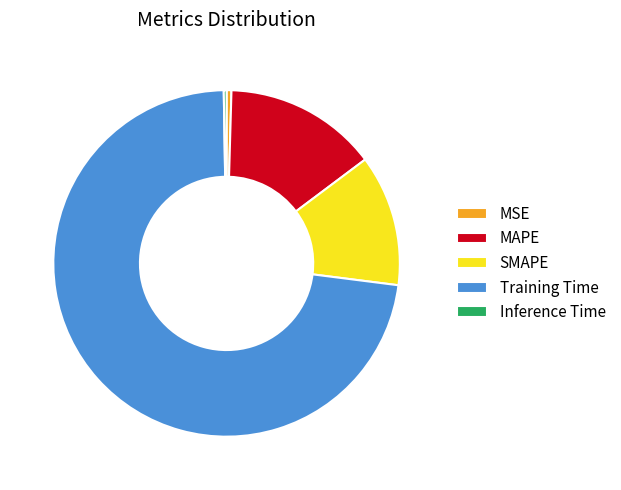

Is the sum of MSE and MAPE greater than half?

No